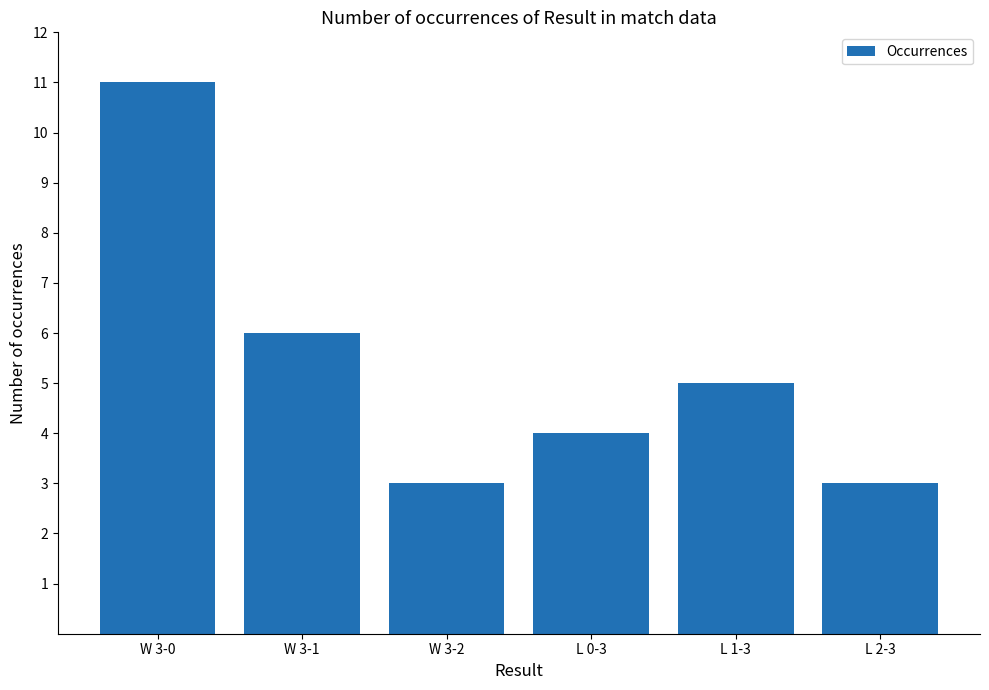

The chart shows a value of 11 at W 3-0. True or false?

True